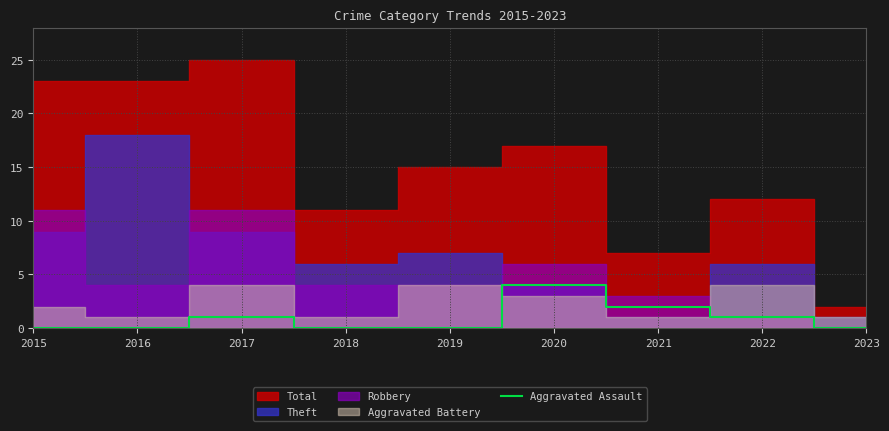

Count the values in the range 0 to 1.

7